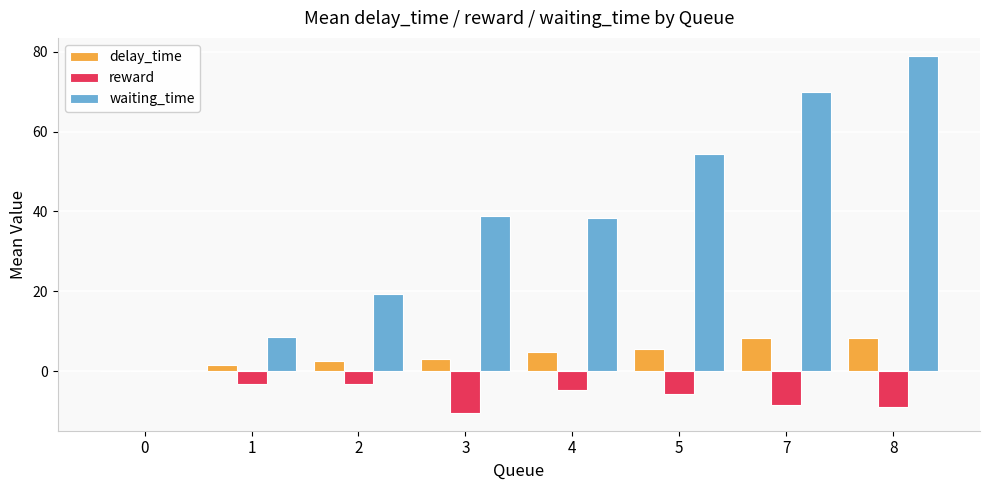

True or false: delay_time has a value of 4.2 at 8.

False